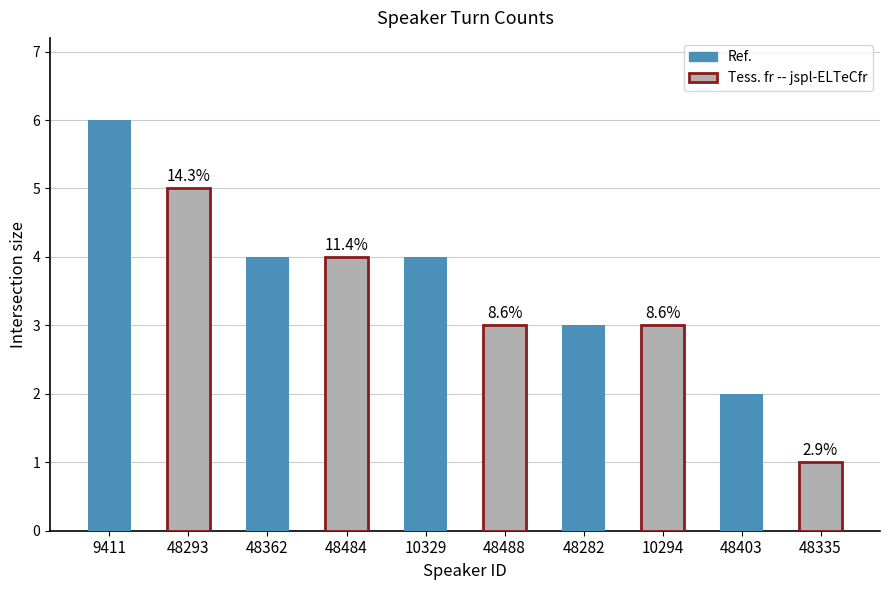

Rank the categories by value from lowest to highest.

48335, 48403, 48488, 48282, 10294, 48362, 48484, 10329, 48293, 9411